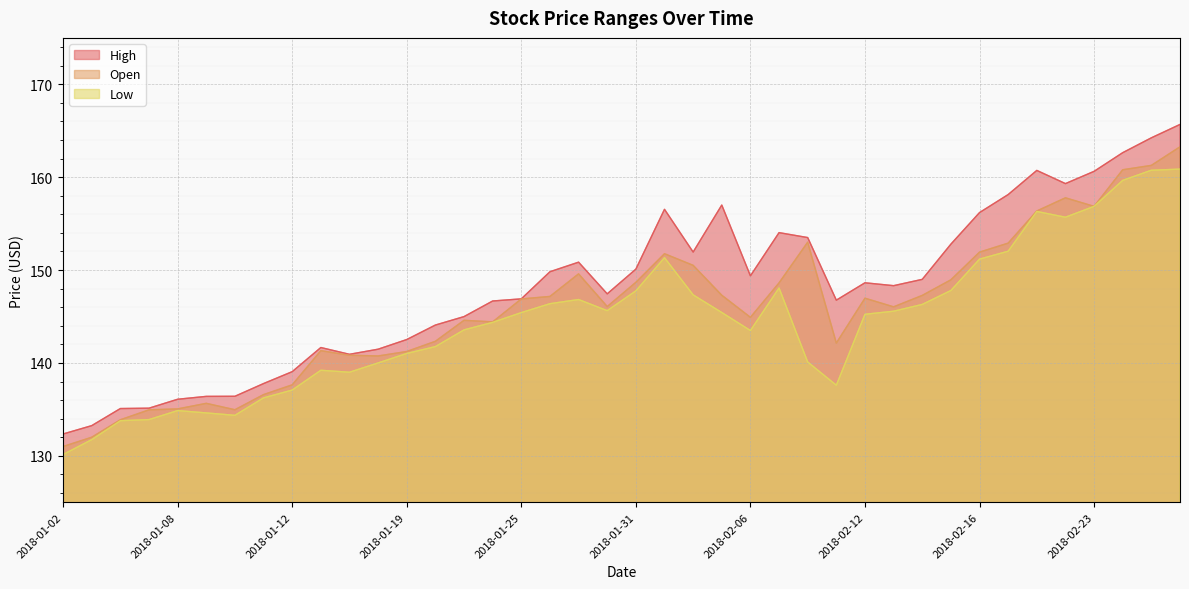

How many distinct data groups are displayed?

3